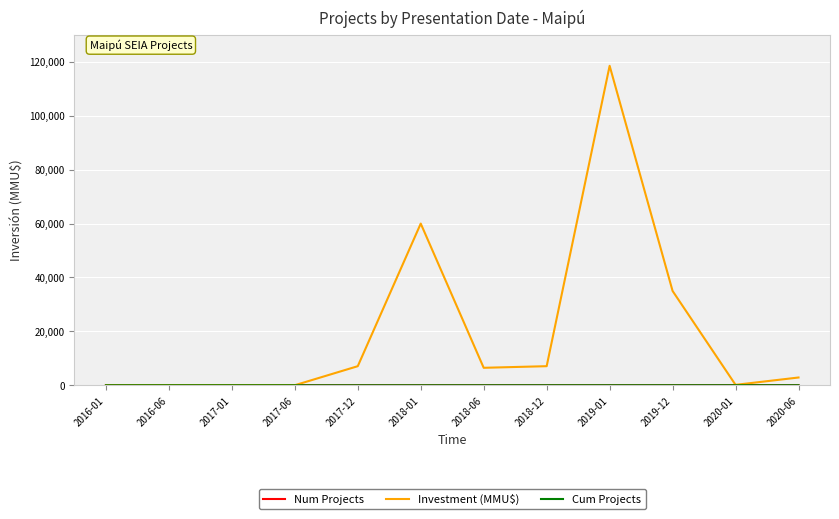

Which series has the widest spread of values?

Investment (MMU$)